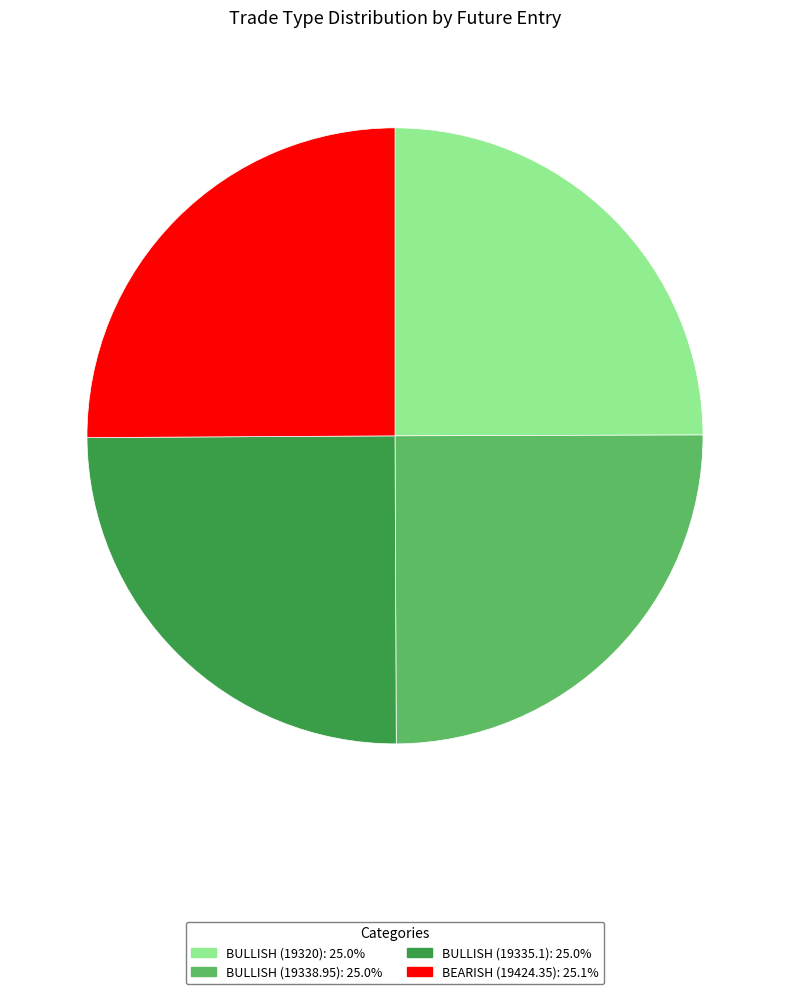

The BULLISH (19320) slice represents 13% of the pie. True or false?

False